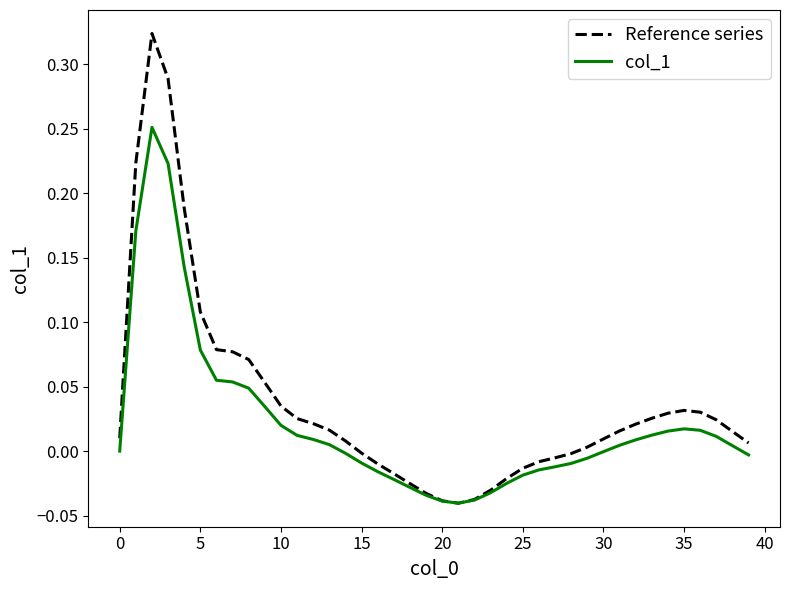

True or false: Reference series has more than 1 points higher than both neighbors.

True